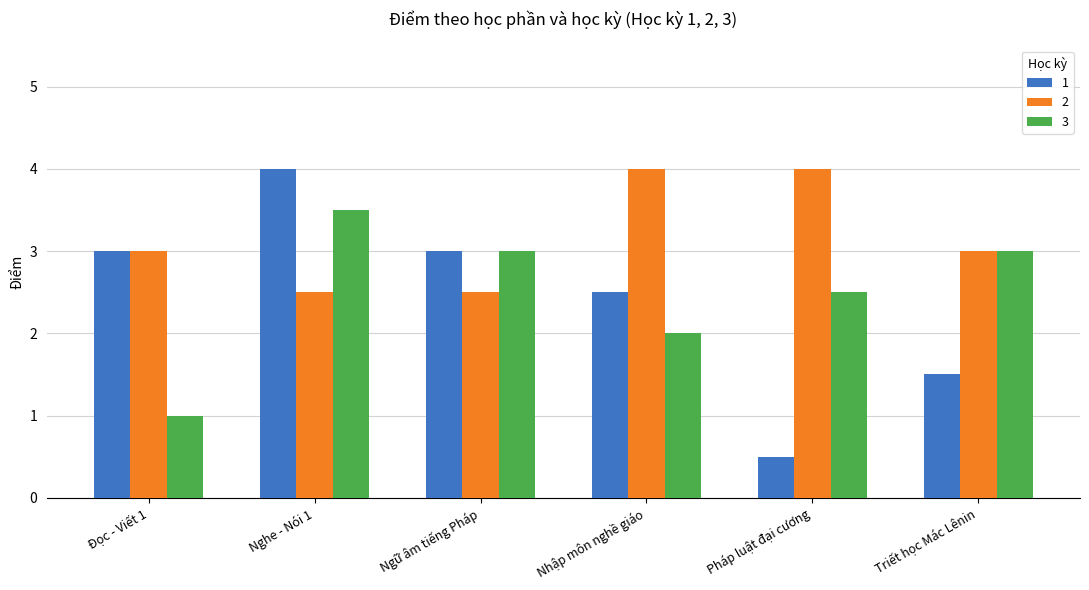

Is the value of 1 at Nghe - Nói 1 greater than the value of 3 at Nhập môn nghề giáo?

Yes